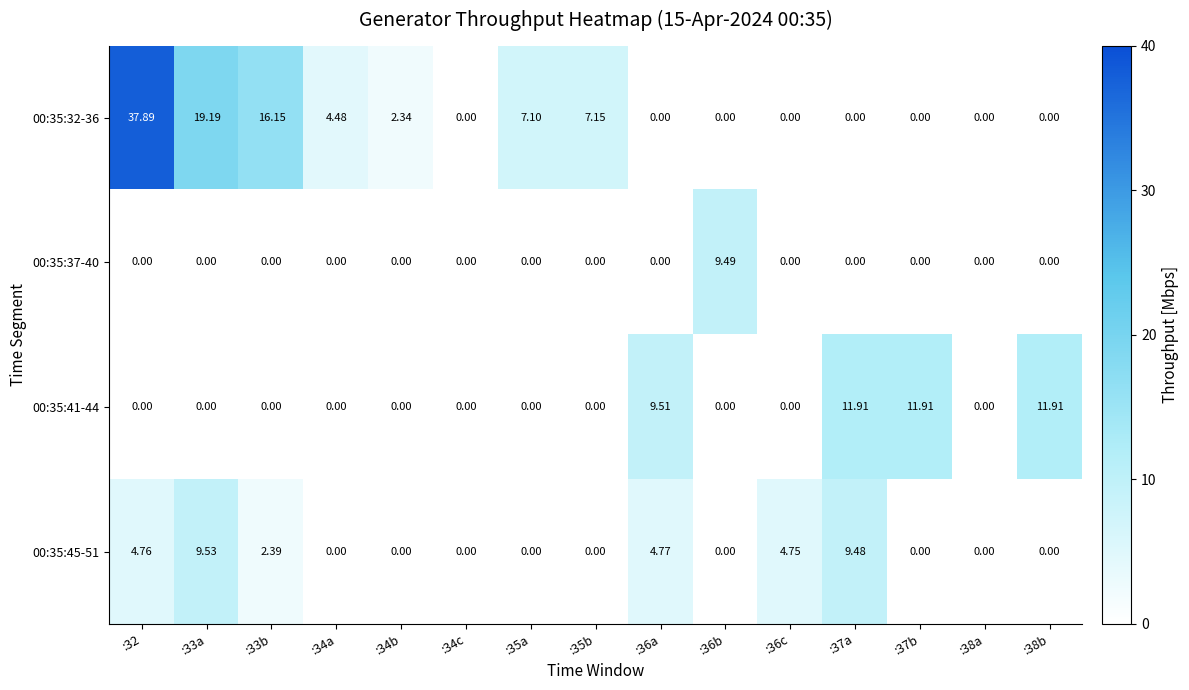

How many data points does each series have?

15